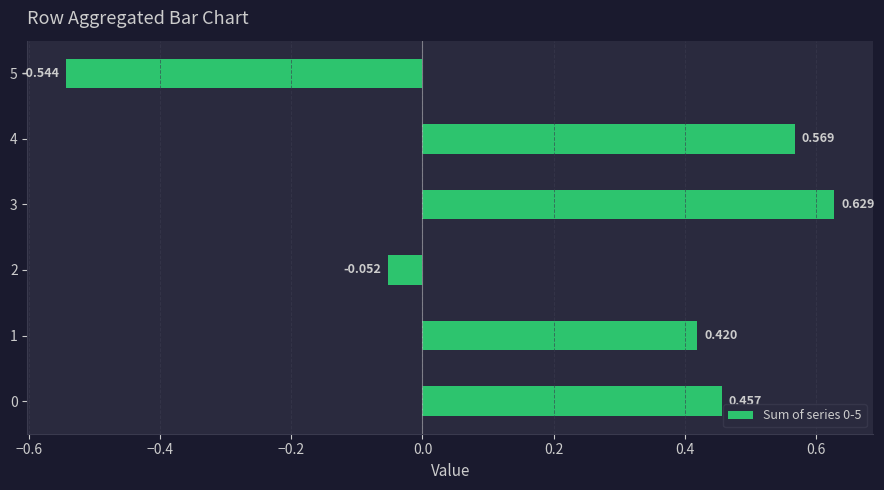

What is the minimum value shown in the chart?

-0.5